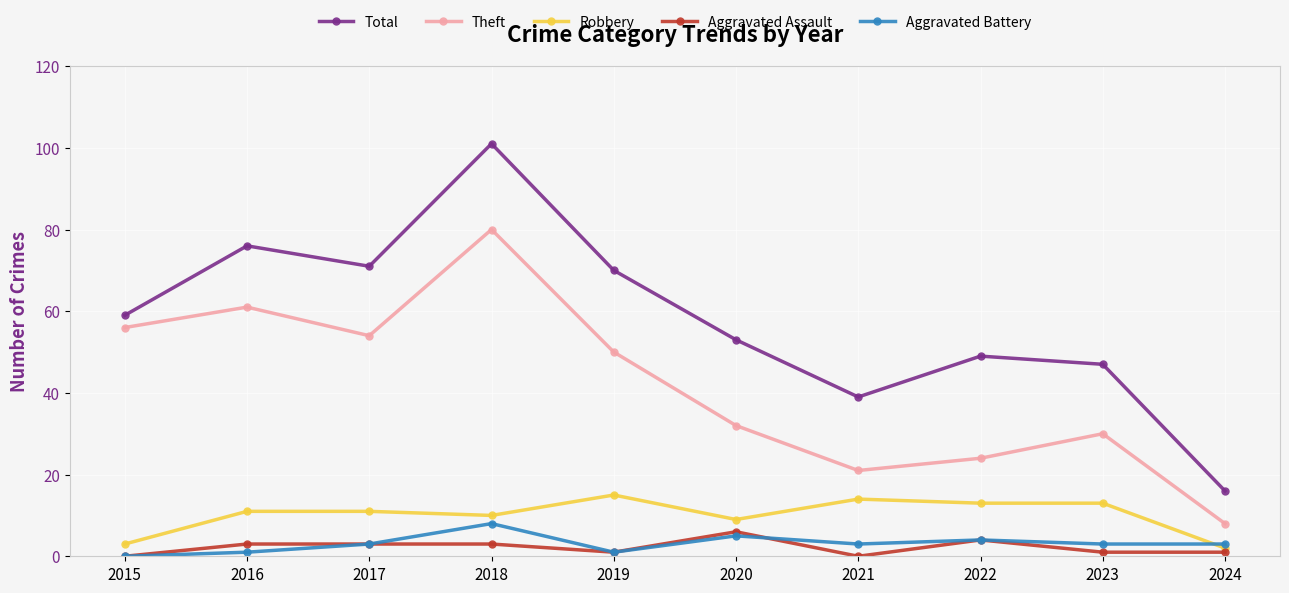

What is the sum of the Robbery values at 2017 and 2015?

14